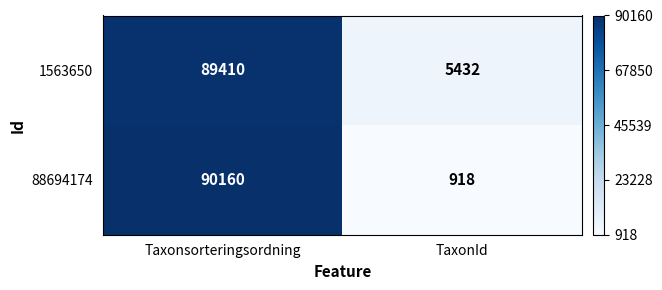

What is the difference between the maximum and minimum values in the 1563650 series?

83978